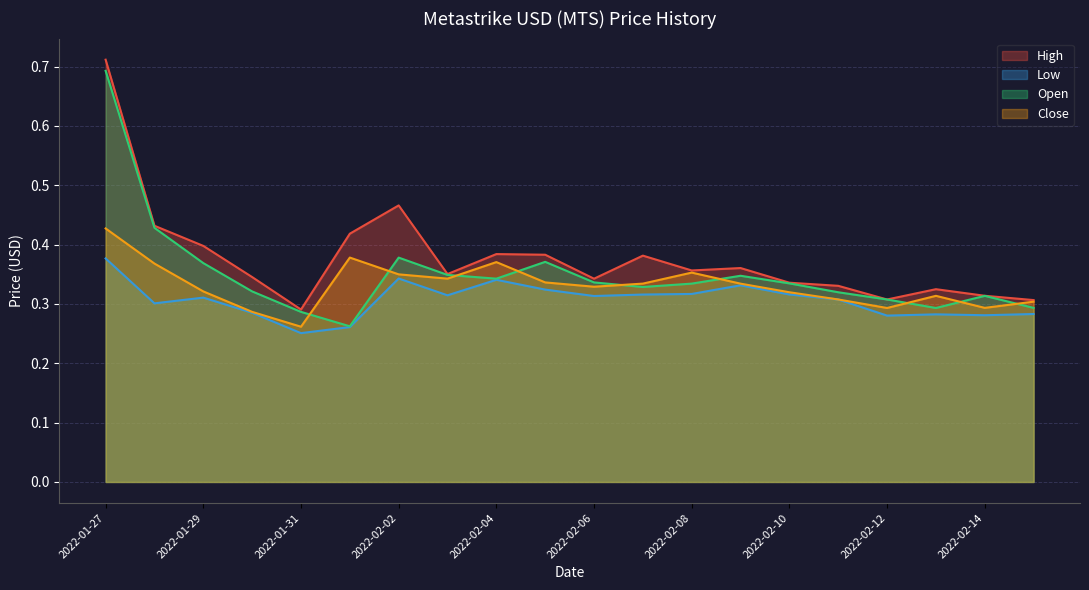

Does the chart have visible grid lines?

Yes